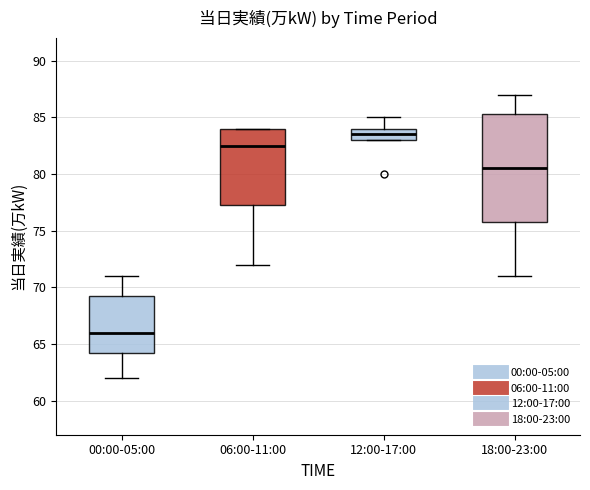

Which box's median line is the lowest?

00:00-05:00